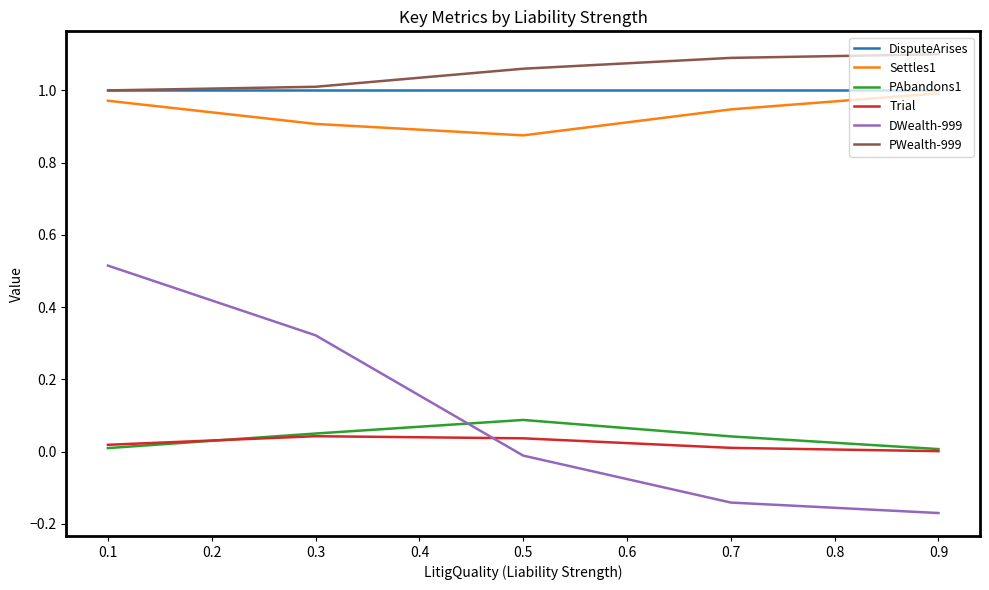

How many interior local valleys does the Settles1 series have?

1